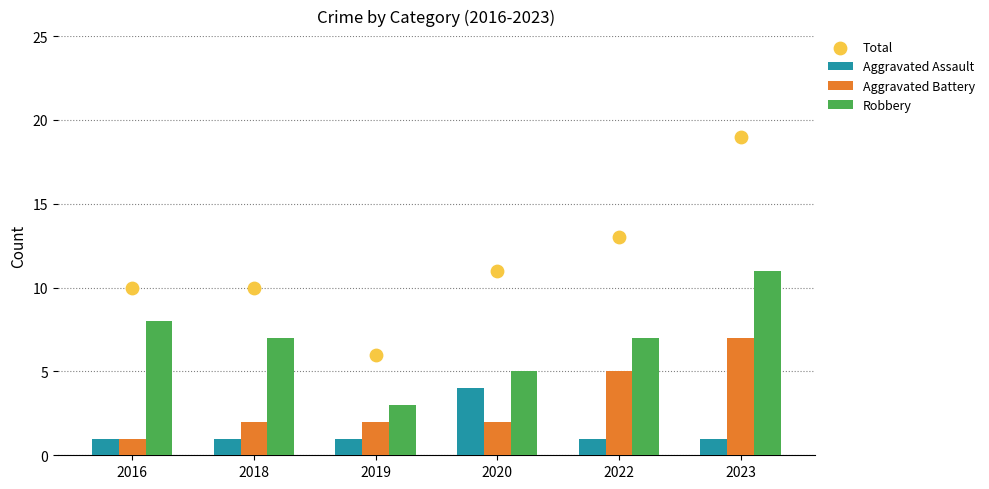

What are all the series names shown in the legend?

Aggravated Assault, Aggravated Battery, Robbery, Total